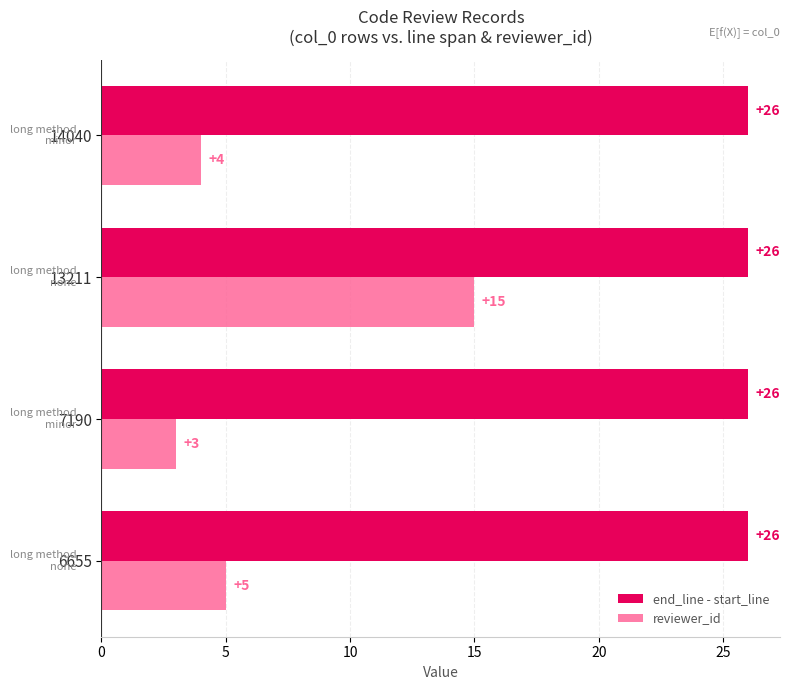

Which series has the widest spread of values?

reviewer_id